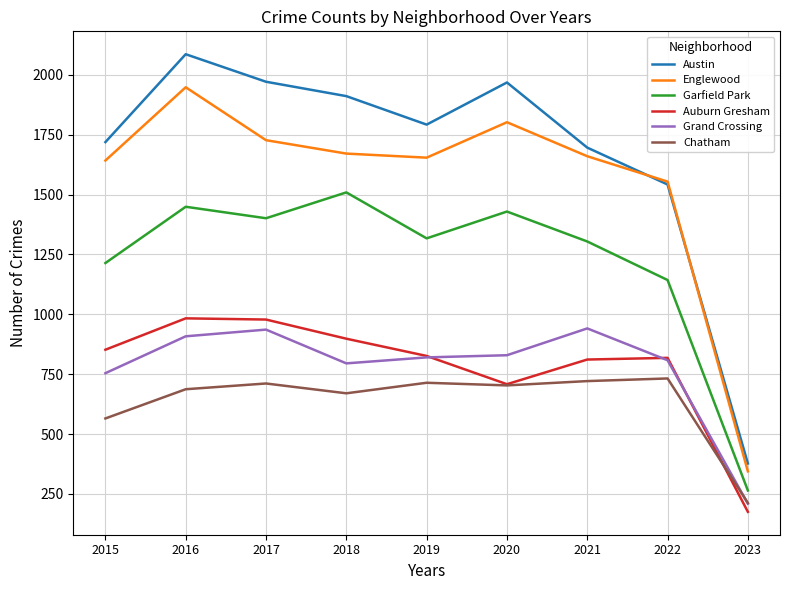

Where is Chatham nearest to the value 472?

2015